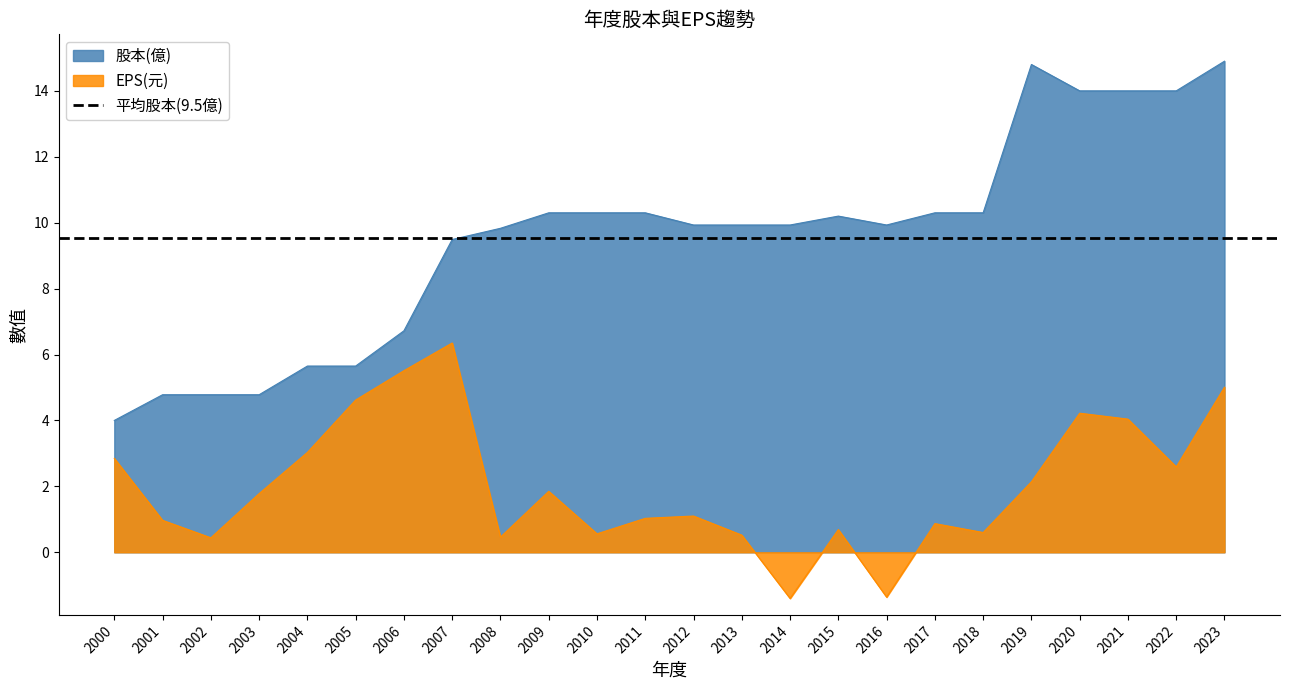

What is the total value across all series at 2012?

11.0